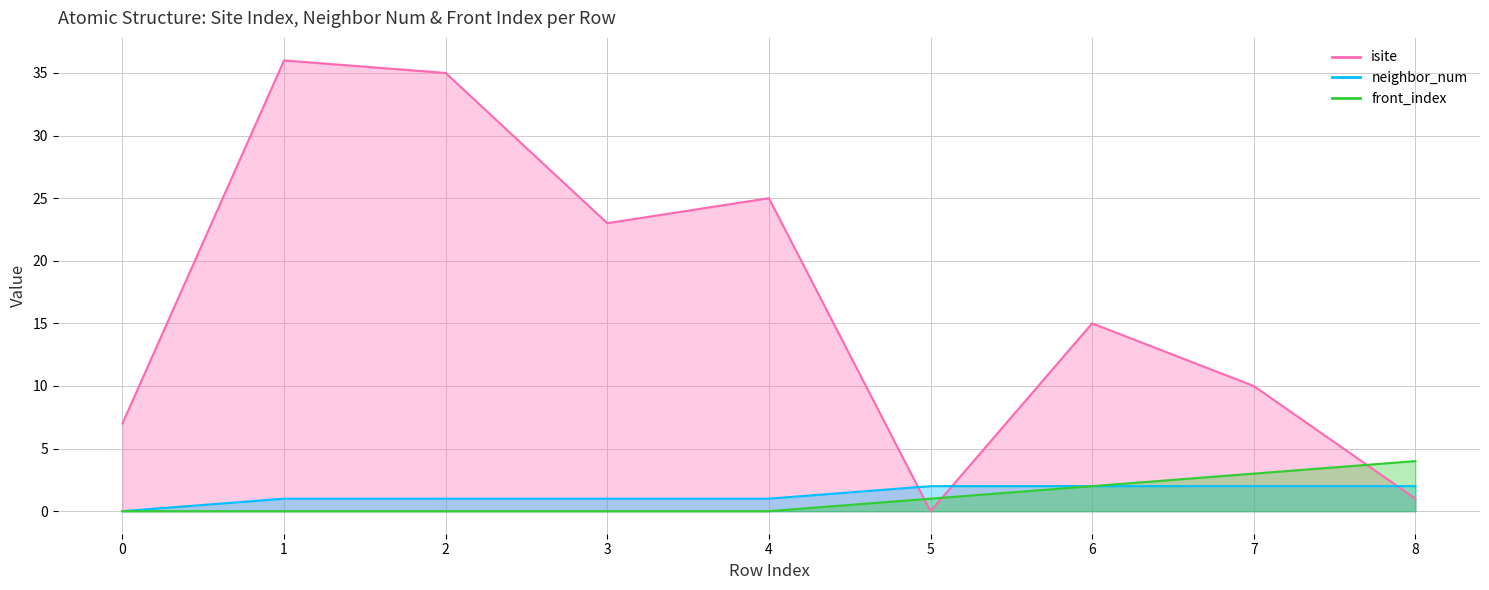

How many values in the front_index series exceed 0?

4